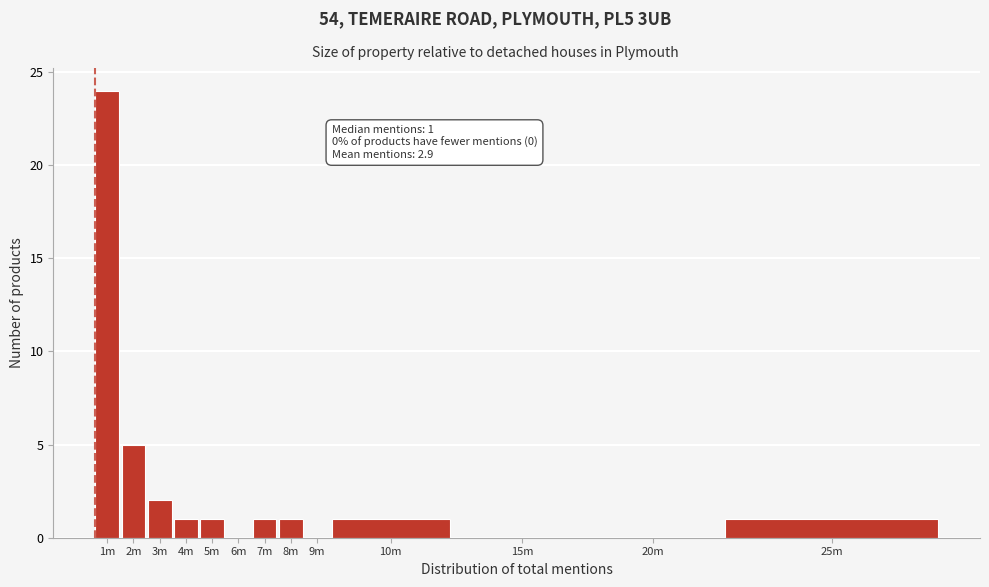

Reading left to right, transcribe all the data shown in this chart.

1m=24	2m=5	3m=2	4m=1	5m=1	6m=0	7m=1	8m=1	9m=0	10m=1	15m=0	20m=0	25m=1